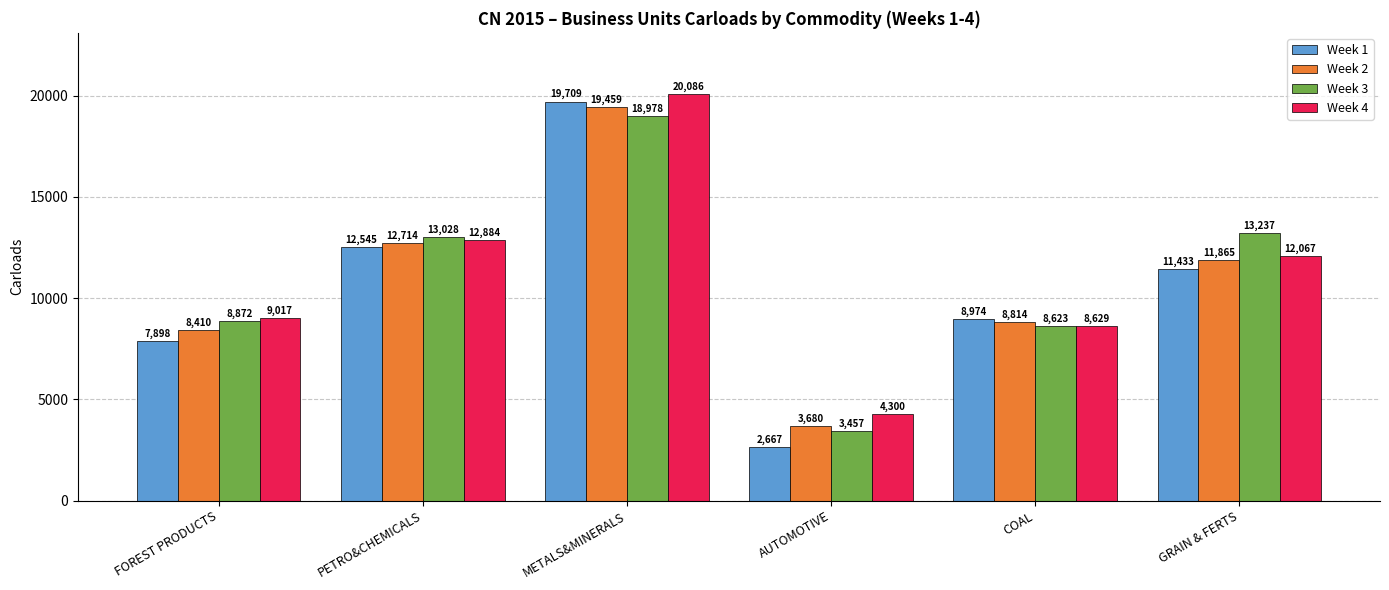

Reading left to right, transcribe all the data shown in this chart.

Week 1: FOREST PRODUCTS=7898	PETRO&CHEMICALS=12545	METALS&MINERALS=19709	AUTOMOTIVE=2667	COAL=8974	GRAIN & FERTS=11433
Week 2: FOREST PRODUCTS=8410	PETRO&CHEMICALS=12714	METALS&MINERALS=19459	AUTOMOTIVE=3680	COAL=8814	GRAIN & FERTS=11865
Week 3: FOREST PRODUCTS=8872	PETRO&CHEMICALS=13028	METALS&MINERALS=18978	AUTOMOTIVE=3457	COAL=8623	GRAIN & FERTS=13237
Week 4: FOREST PRODUCTS=9017	PETRO&CHEMICALS=12884	METALS&MINERALS=20086	AUTOMOTIVE=4300	COAL=8629	GRAIN & FERTS=12067